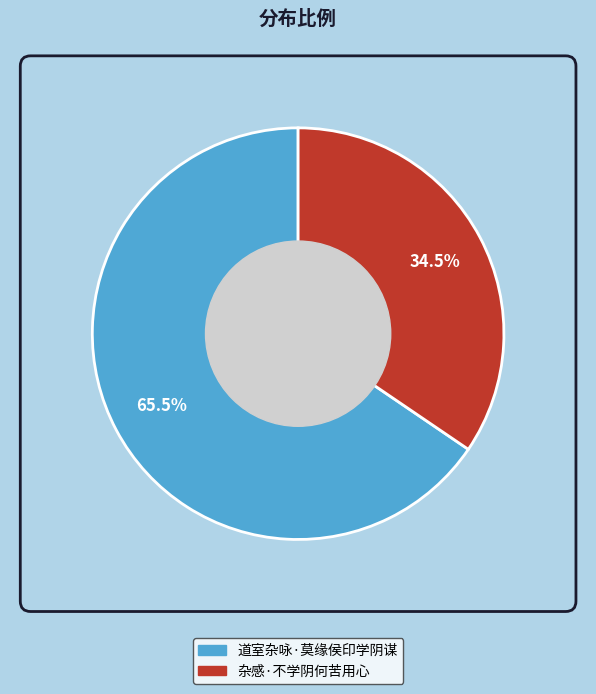

How many slices are in this pie chart?

2